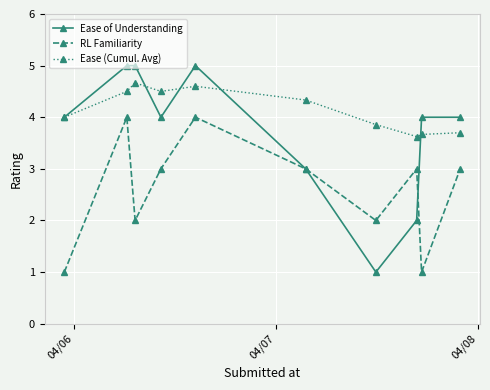

Reading right to left, list all the values displayed in this chart.

Ease of Understanding: 4.0	4.0	2.0	1.0	3.0	5.0	4.0	5.0	5.0	4.0
RL Familiarity: 3.0	1.0	3.0	2.0	3.0	4.0	3.0	2.0	4.0	1.0
Ease (Cumul. Avg): 3.7	3.7	3.6	3.9	4.3	4.6	4.5	4.7	4.5	4.0